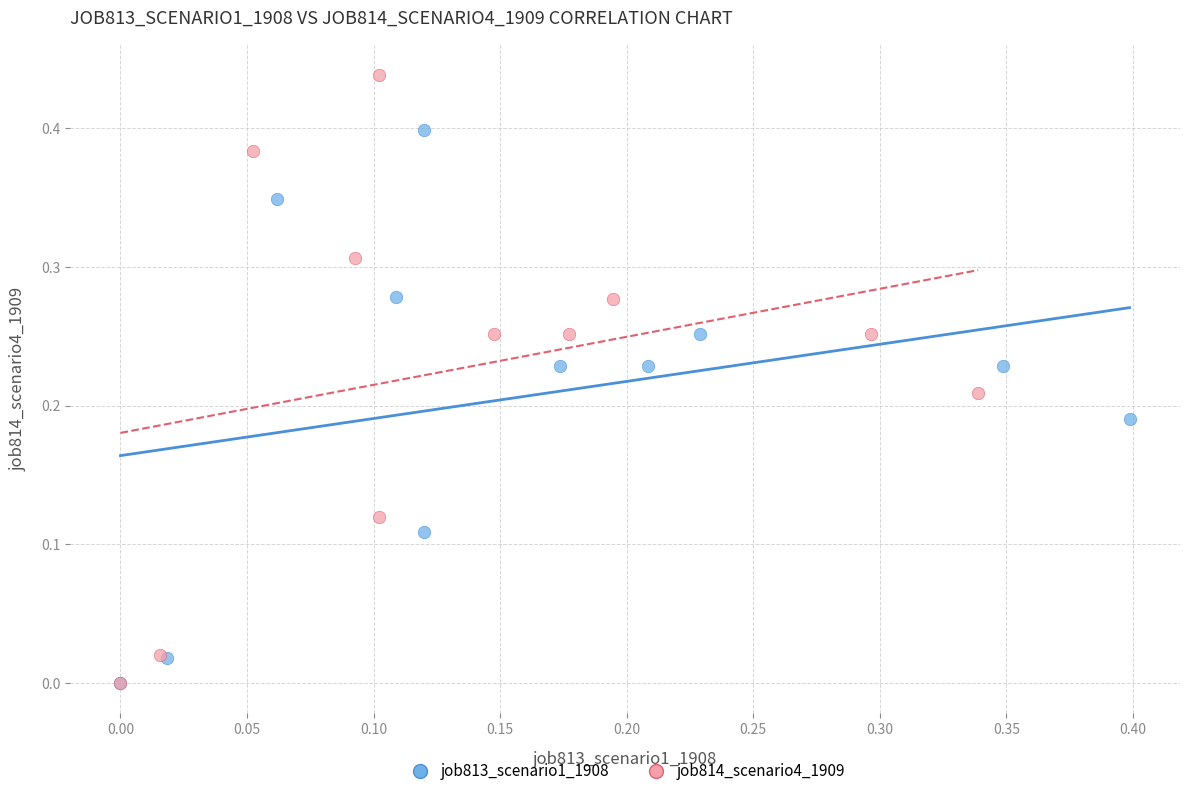

Which series has the widest spread of Y values?

job814_scenario4_1909